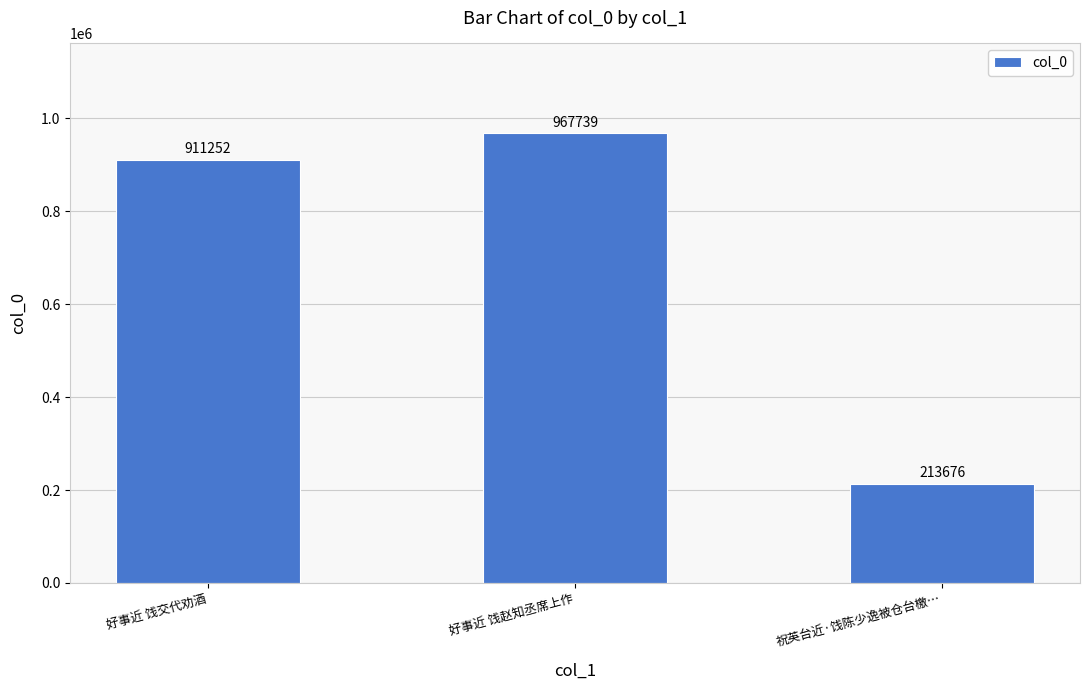

What is the value of the 2nd bar from the left?

967739